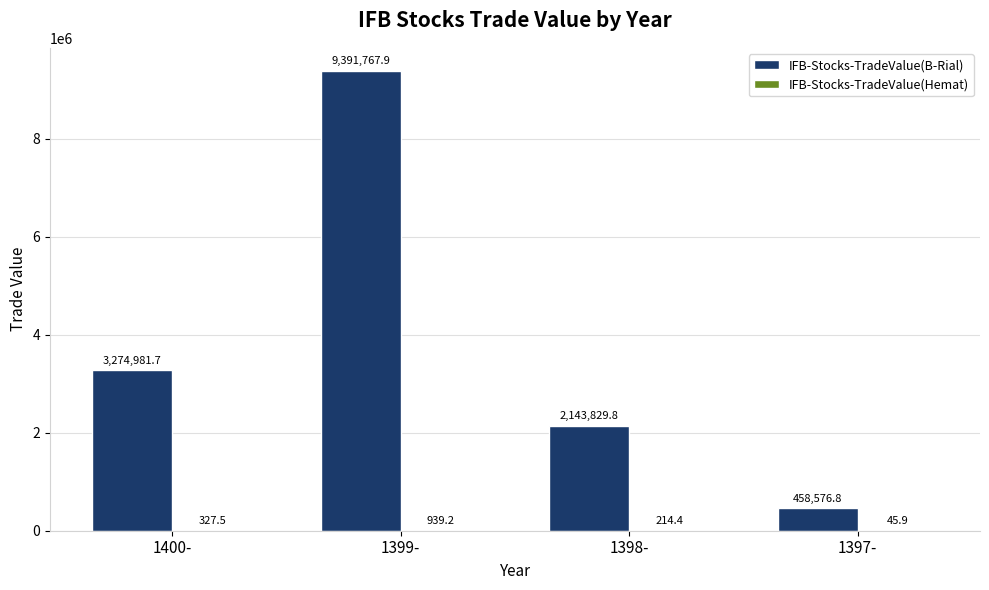

Where does the IFB-Stocks-TradeValue(B-Rial) series first go above 3274981?

1400-